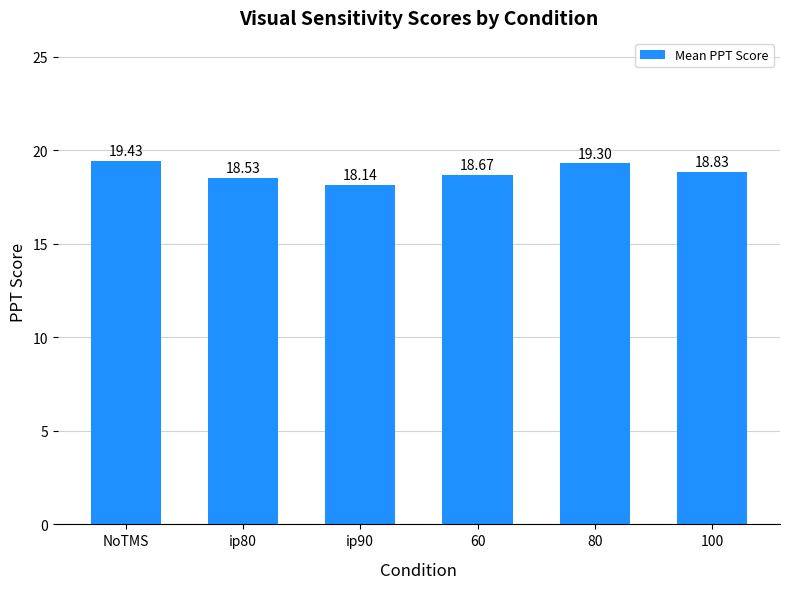

Between ip80 and 60, which is larger?

60